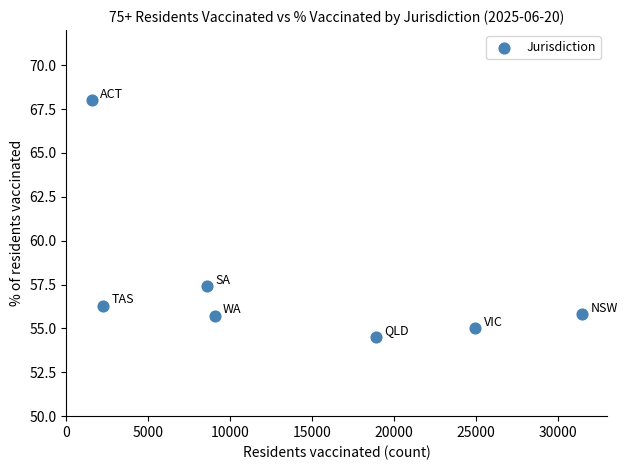

What Y value in the scatter plot is closest to 61?

57.4